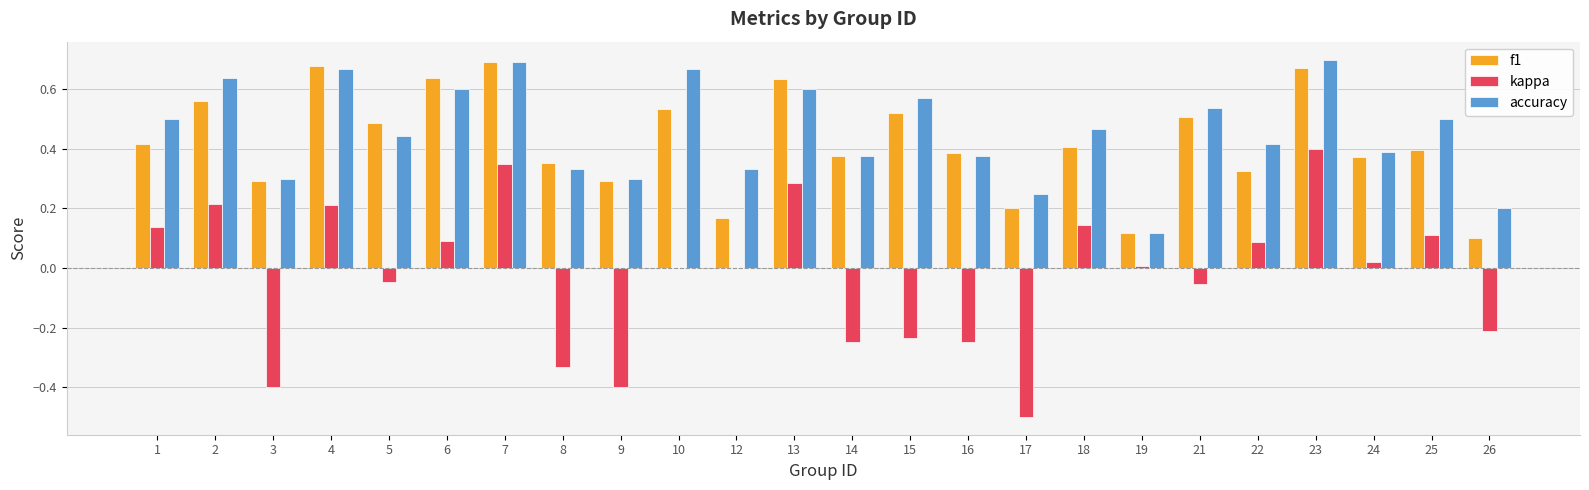

Is the value of kappa at 6 greater than the value of accuracy at 16?

No